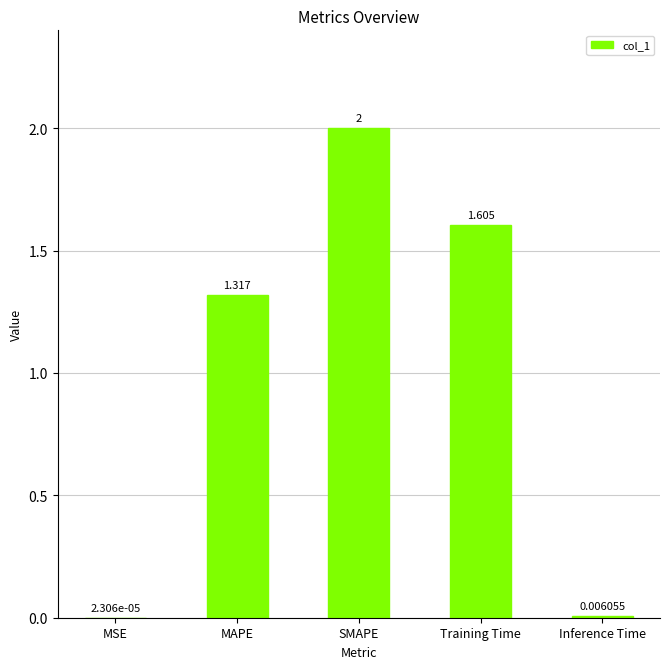

How many values exceed 1?

3